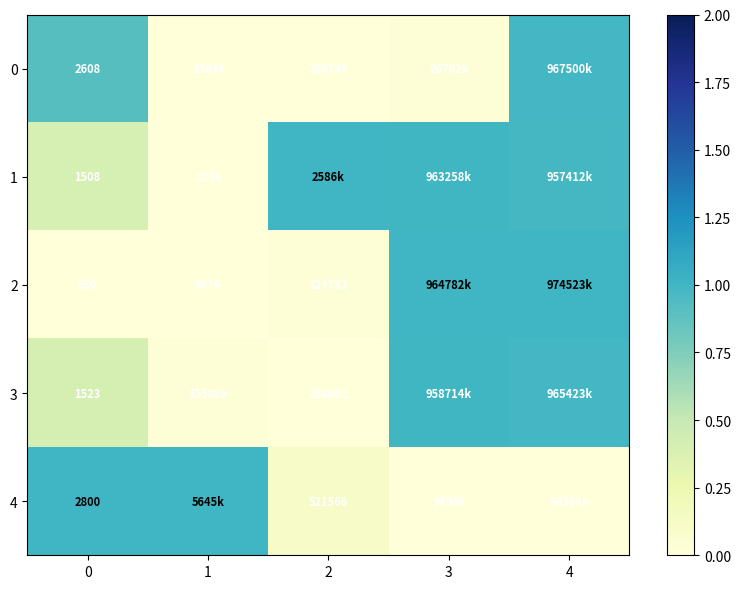

At which category is the sum across all series the highest?

4